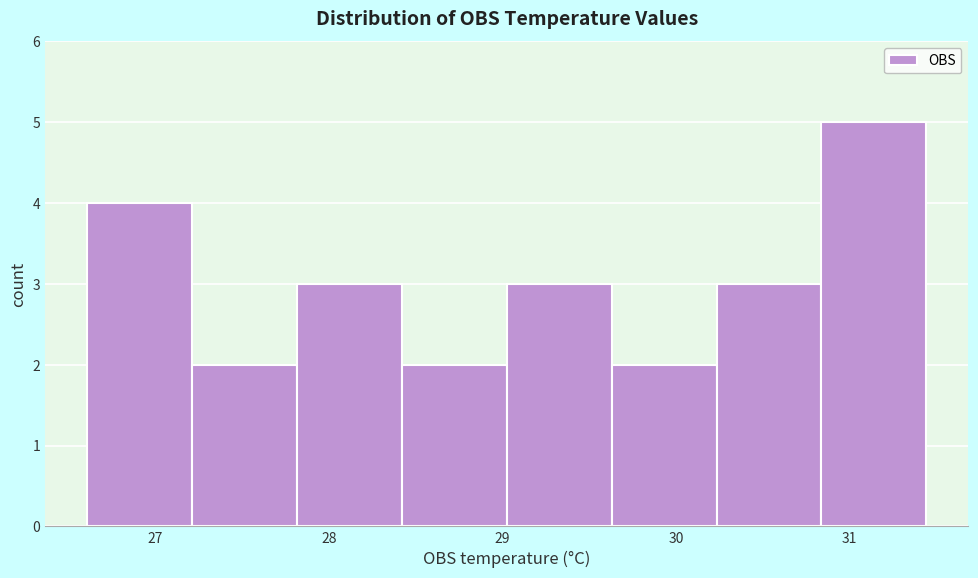

Over which range of the x-axis is the bar tallest?

30.8 to 31.4